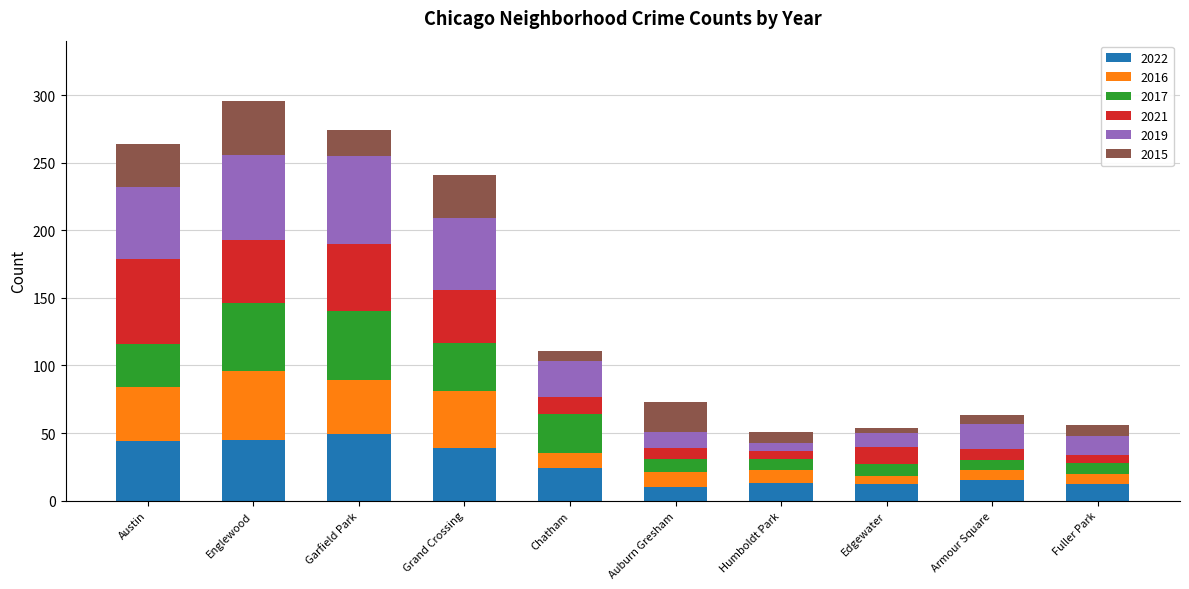

At which category is the sum across all series the highest?

Englewood